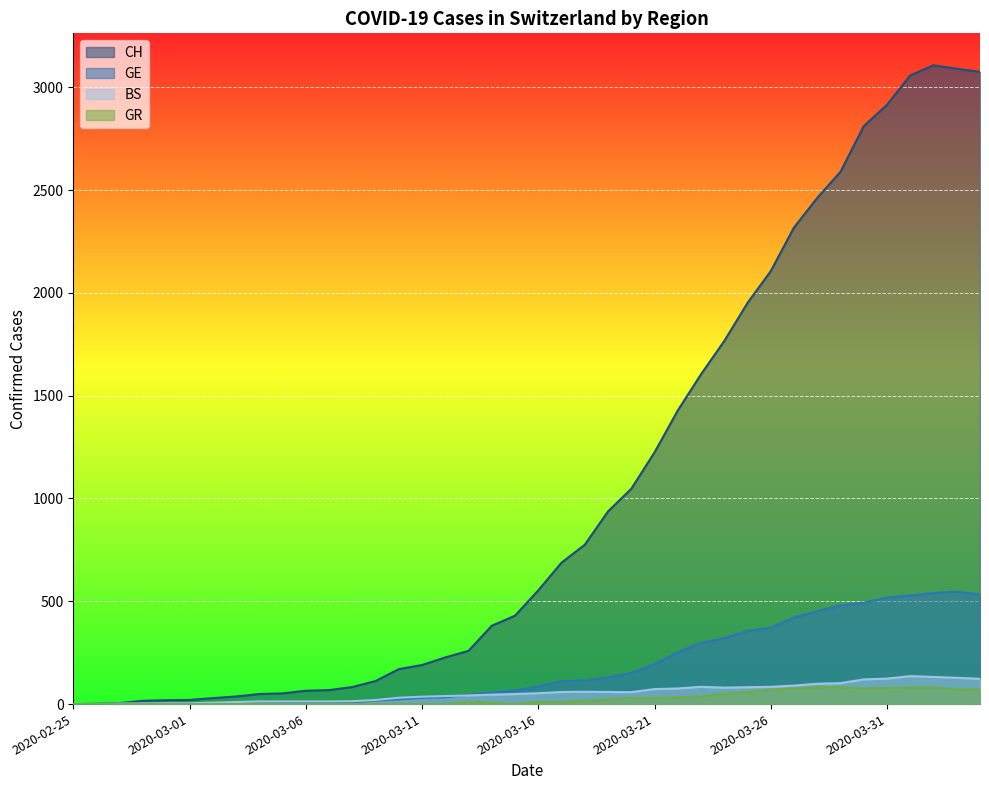

What is the difference between the second highest and second lowest values in the BS series?

132